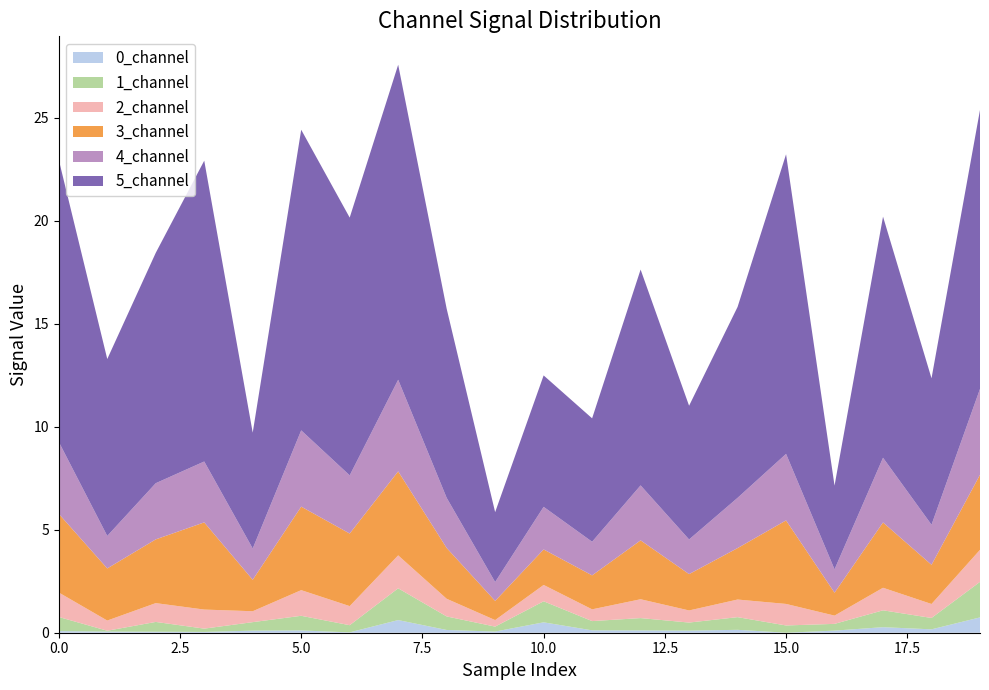

Reading left to right, extract all data points from this chart.

0_channel: 0=0.1	1=0.1	2=0.0	3=0.0	4=0.1	5=0.1	6=0.0	7=0.6	8=0.1	9=0.1	10=0.5	11=0.1	12=0.1	13=0.1	14=0.1	15=0.0	16=0.1	17=0.3	18=0.2	19=0.7
1_channel: 0=0.7	1=0.0	2=0.5	3=0.2	4=0.4	5=0.7	6=0.3	7=1.5	8=0.7	9=0.2	10=1.0	11=0.4	12=0.6	13=0.4	14=0.6	15=0.4	16=0.3	17=0.8	18=0.6	19=1.7
2_channel: 0=1.2	1=0.5	2=0.9	3=0.9	4=0.5	5=1.2	6=0.9	7=1.6	8=0.9	9=0.3	10=0.8	11=0.6	12=0.9	13=0.6	14=0.9	15=1.0	16=0.4	17=1.1	18=0.7	19=1.6
3_channel: 0=3.8	1=2.5	2=3.1	3=4.2	4=1.5	5=4.1	6=3.5	7=4.1	8=2.5	9=0.9	10=1.7	11=1.6	12=2.9	13=1.8	14=2.5	15=4.1	16=1.1	17=3.2	18=1.9	19=3.6
4_channel: 0=3.5	1=1.6	2=2.7	3=3.0	4=1.5	5=3.7	6=2.8	7=4.4	8=2.4	9=0.9	10=2.1	11=1.6	12=2.7	13=1.7	14=2.4	15=3.2	16=1.1	17=3.1	18=1.9	19=4.2
5_channel: 0=13.7	1=8.6	2=11.2	3=14.6	4=5.6	5=14.6	6=12.5	7=15.3	8=9.2	9=3.4	10=6.4	11=6.0	12=10.5	13=6.5	14=9.3	15=14.5	16=4.1	17=11.7	18=7.1	19=13.5